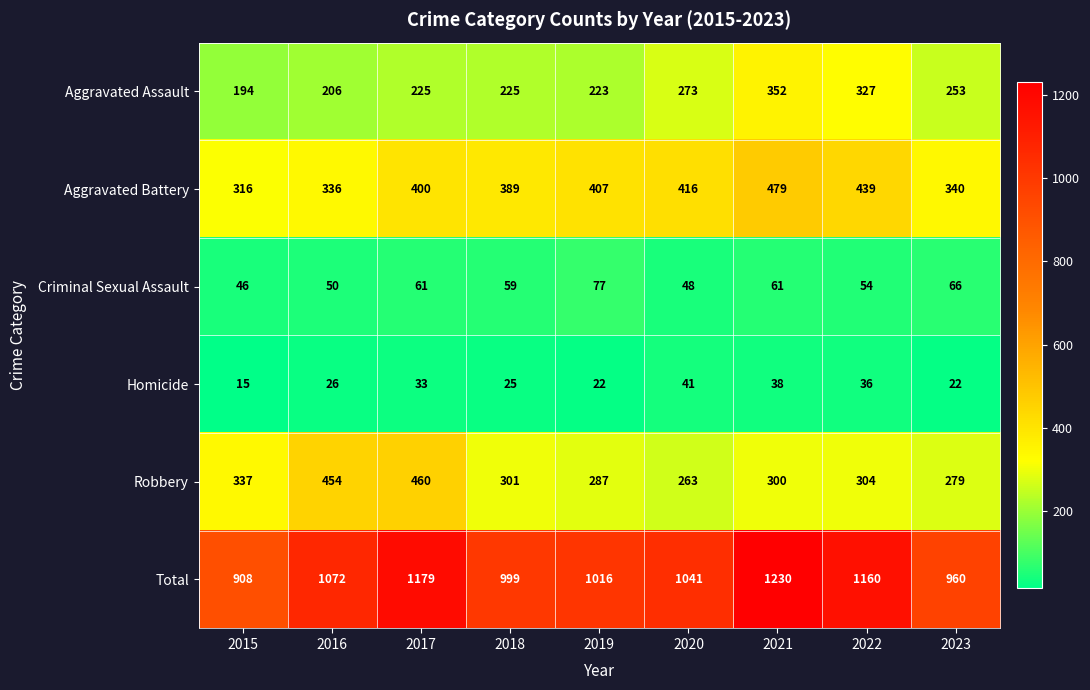

List the labels in order of Aggravated Battery value, smallest first.

2015, 2016, 2023, 2018, 2017, 2019, 2020, 2022, 2021